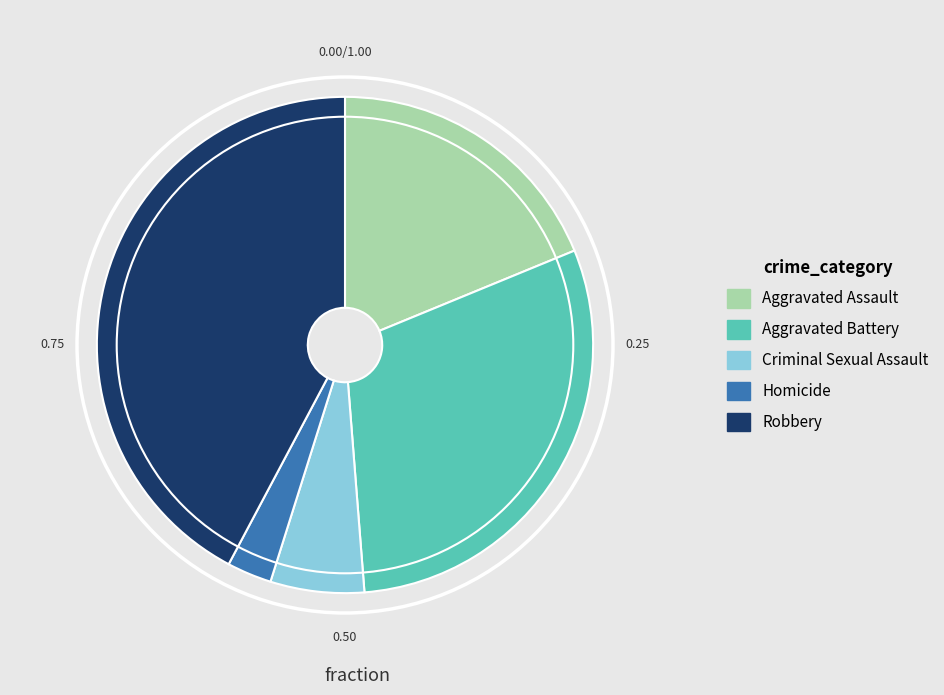

Combined, do Homicide and Criminal Sexual Assault account for over 50%?

No